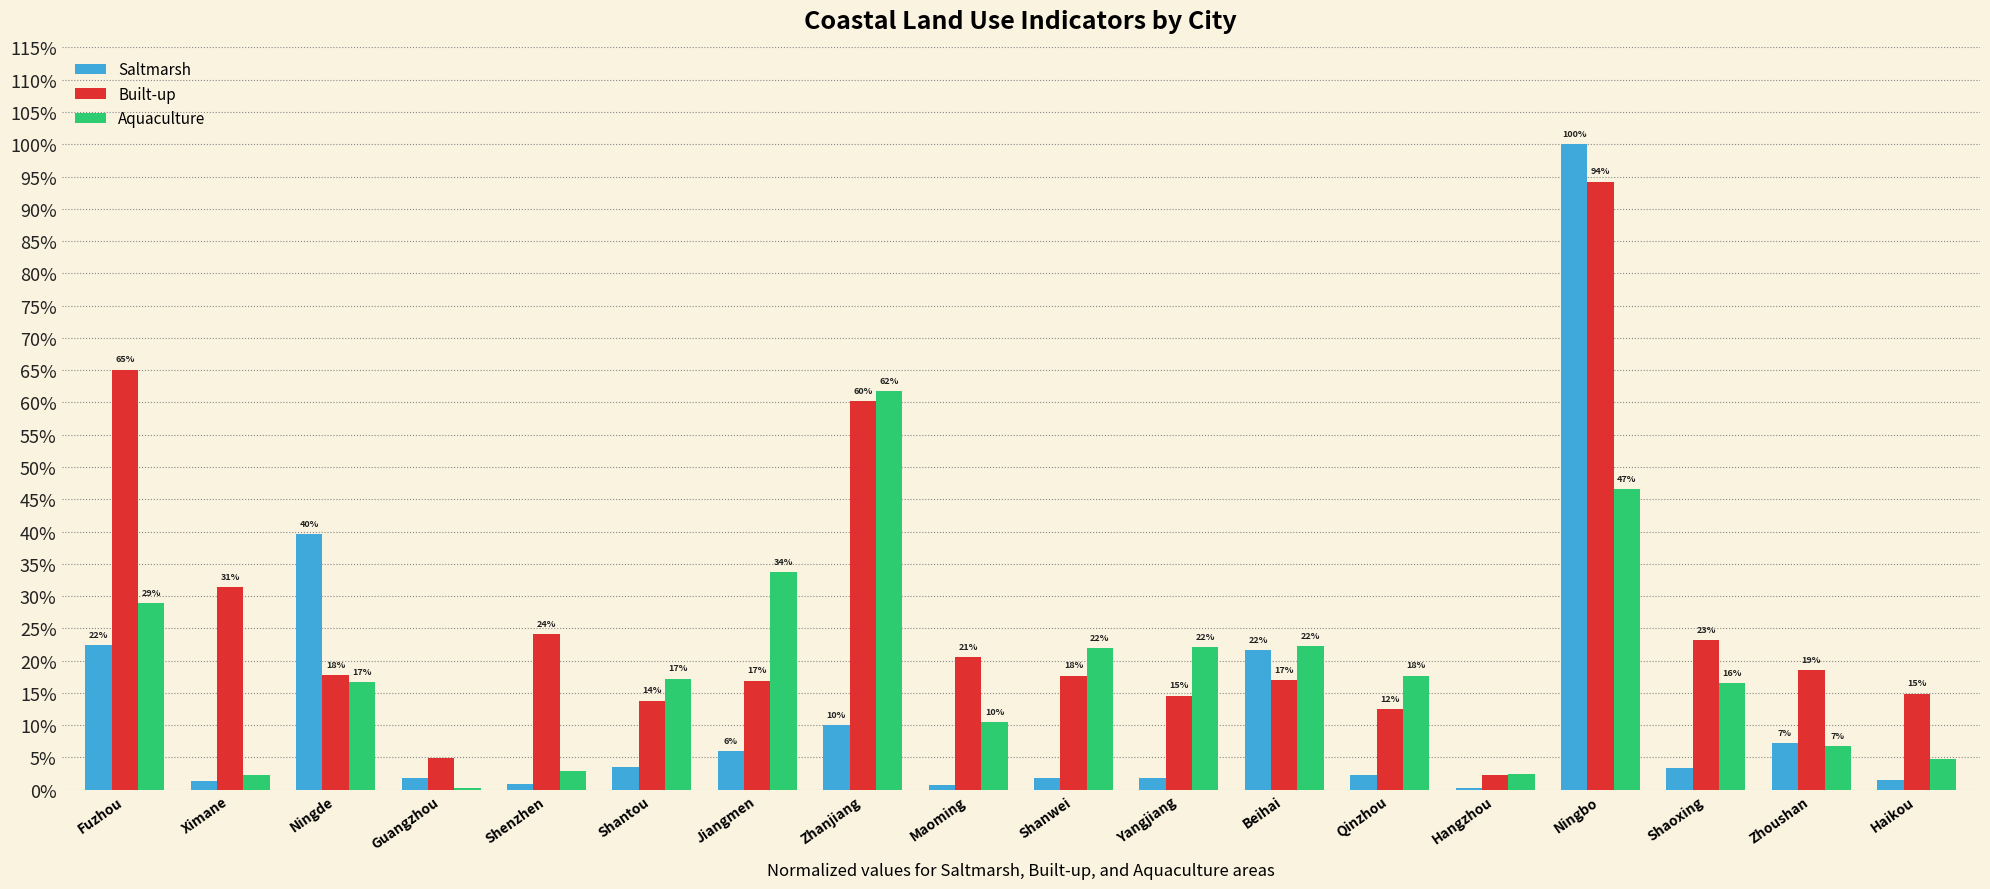

What are all the series names shown in the legend?

Saltmarsh, Built-up, Aquaculture